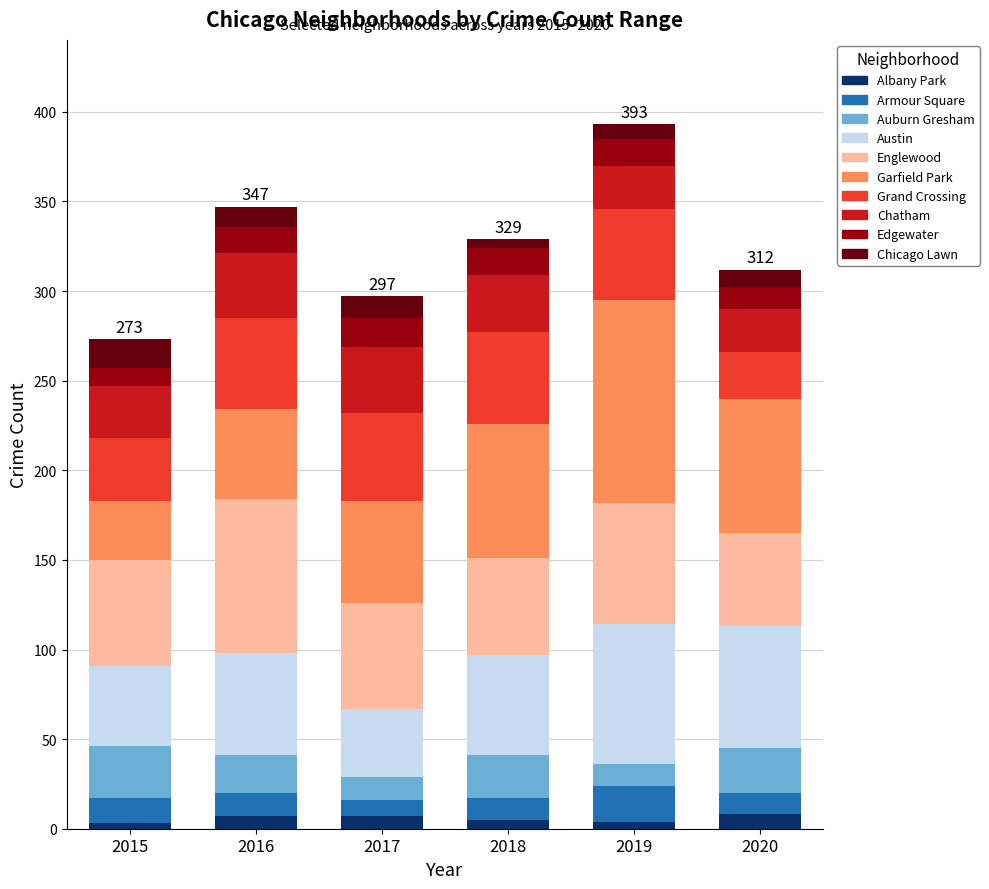

Does the chart contain stacked bars?

Yes